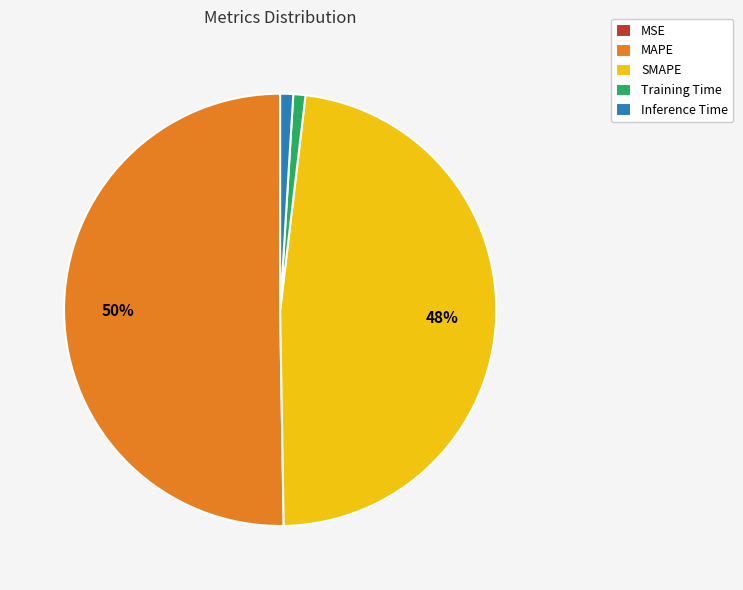

What is the majority slice?

MAPE